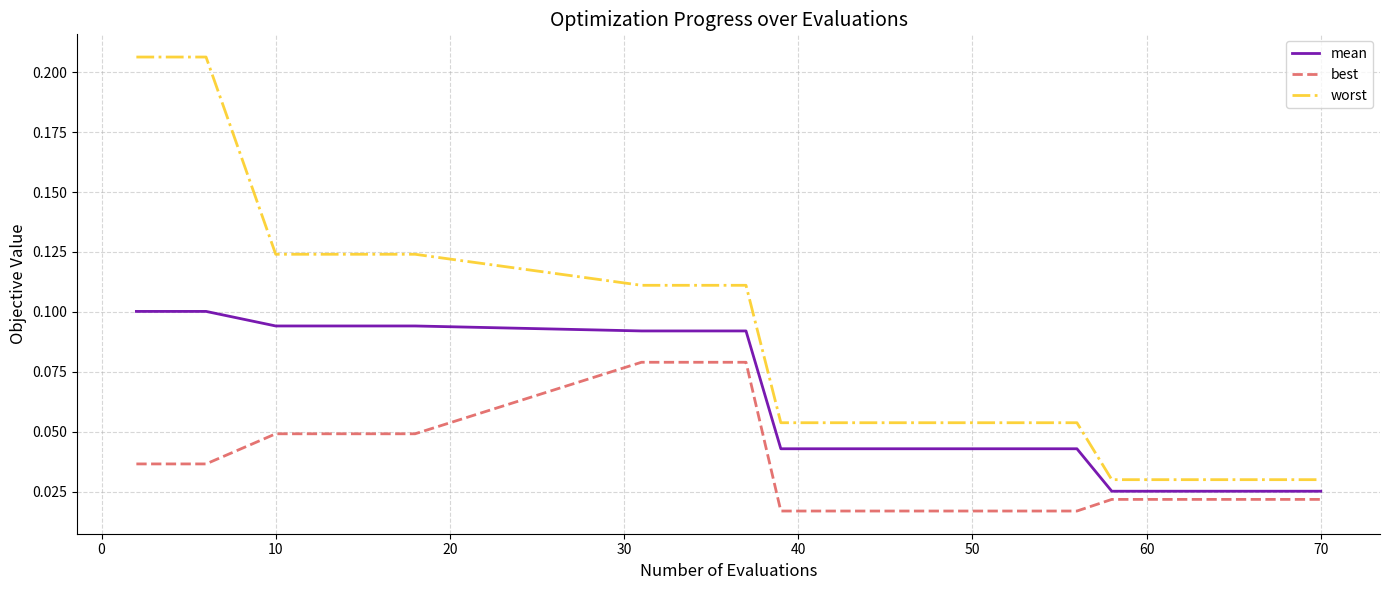

What are all the series names shown in the legend?

mean, best, worst